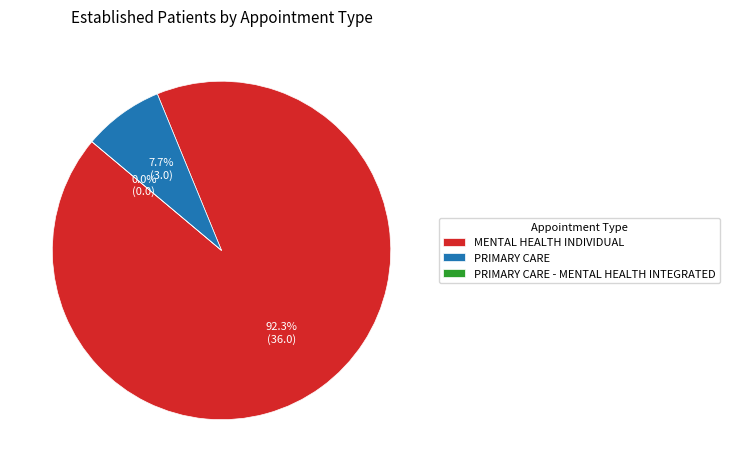

To the nearest percent, what is the difference between the largest and smallest slice percentages?

92%